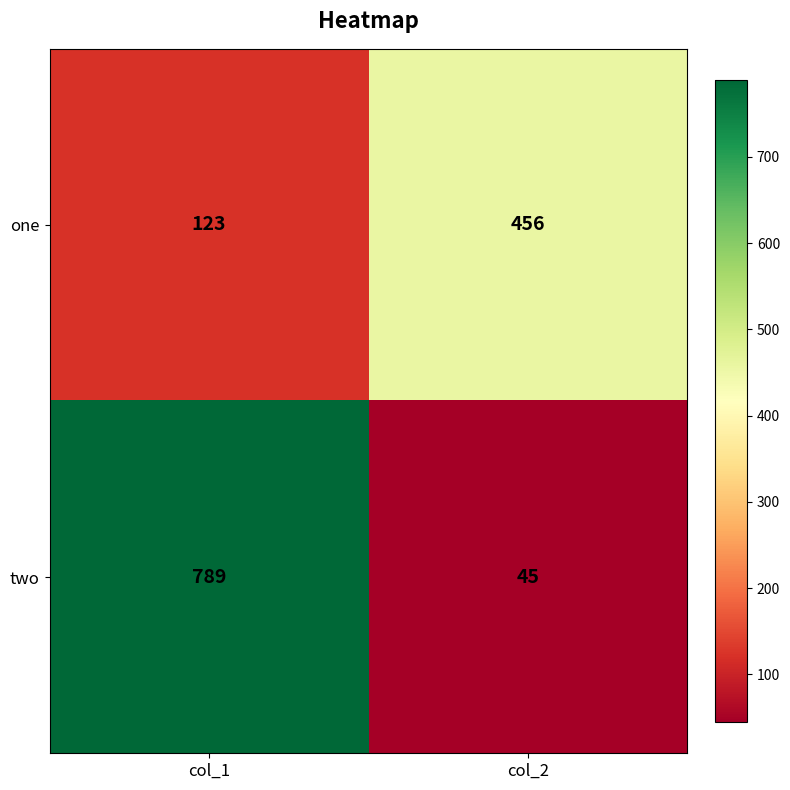

Which series has the widest spread of values?

two